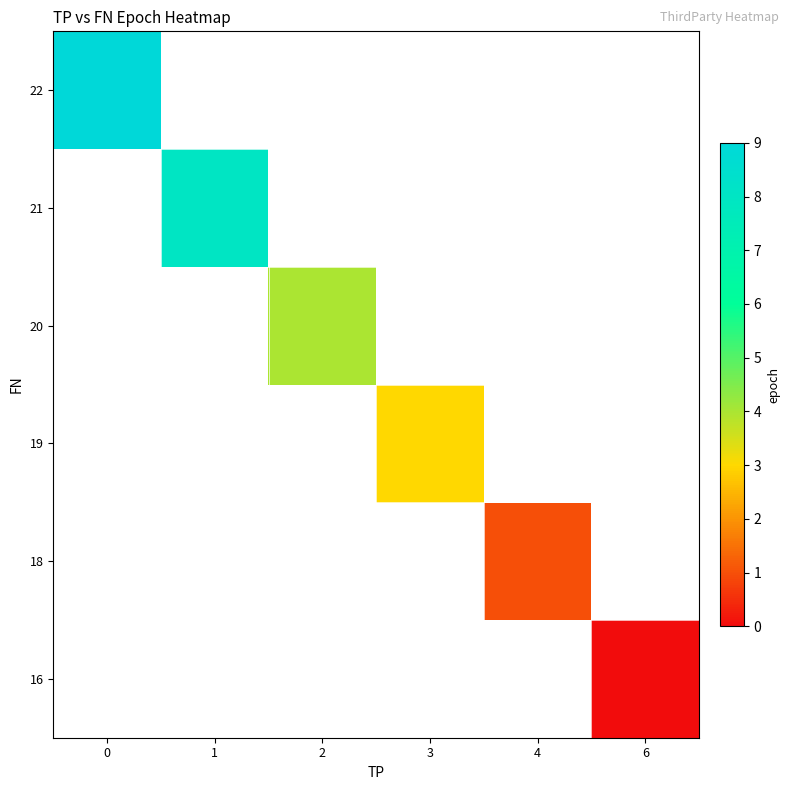

List the labels in order of 18 value, largest first.

0, 1, 2, 3, 4, 6